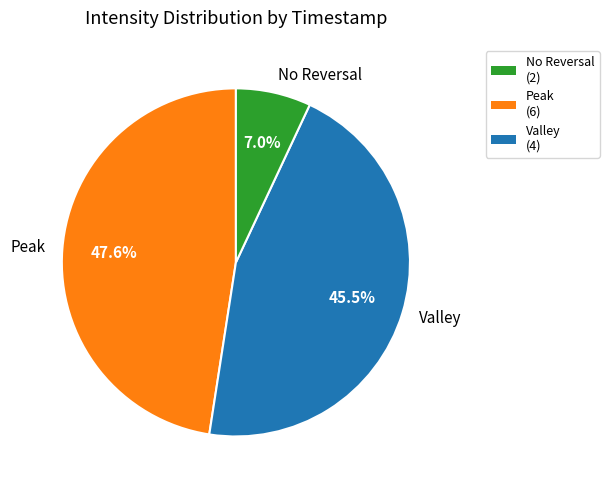

How much of the chart is everything except Peak?

52.4%